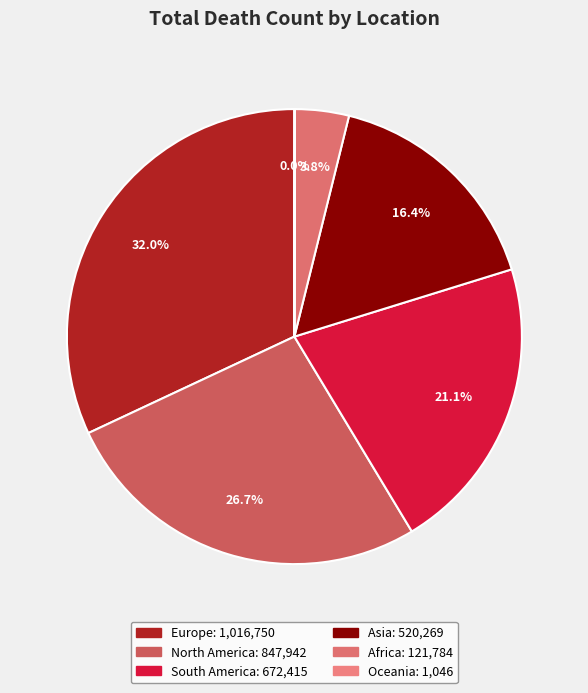

What percentage is the Europe slice, to the nearest percent?

32%